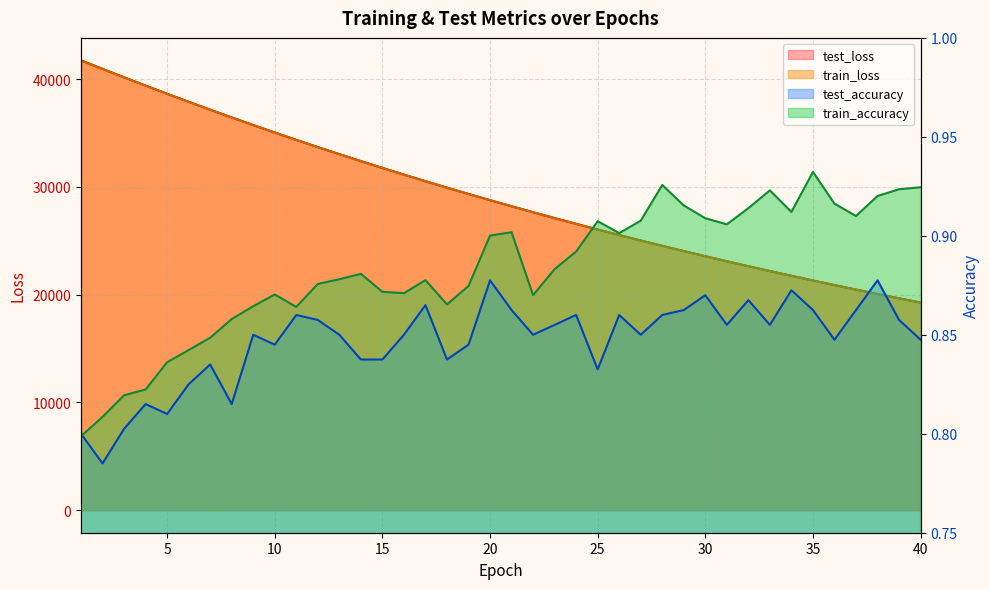

What value does the test_loss series have at 32?

22638.2